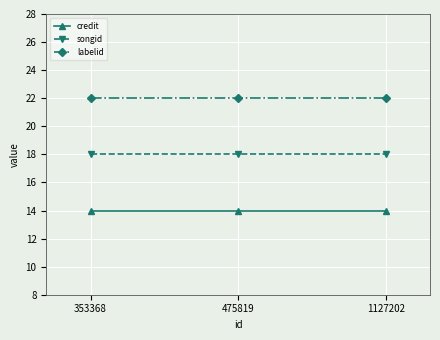

Is it true that credit equals 14 at 353368?

True